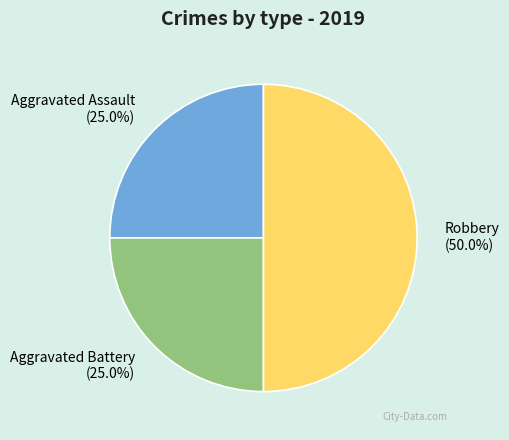

What percentage do Aggravated Assault and Aggravated Battery together represent?

50.0%